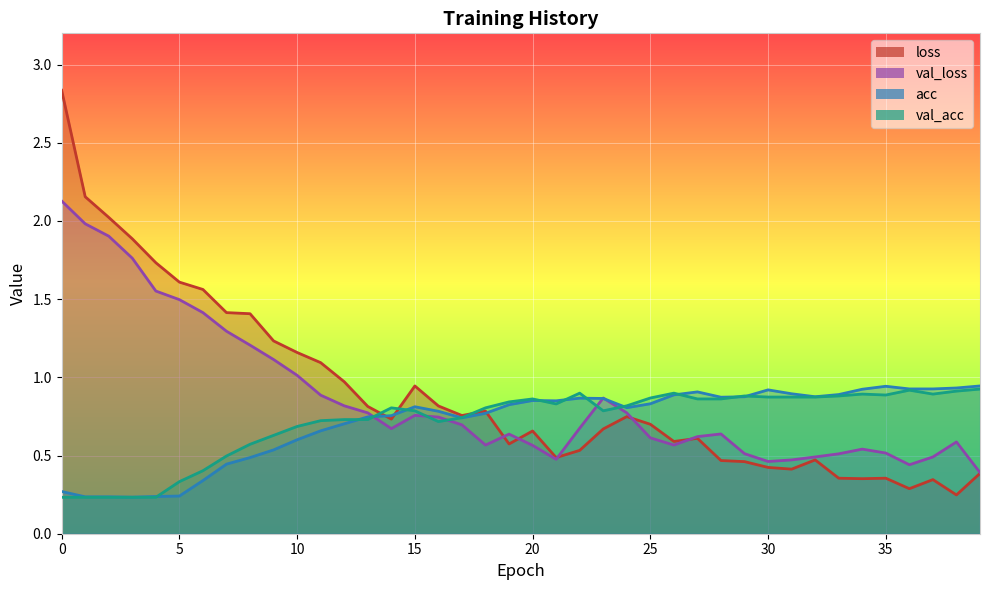

Which series changed the most between 22 and 24?

loss